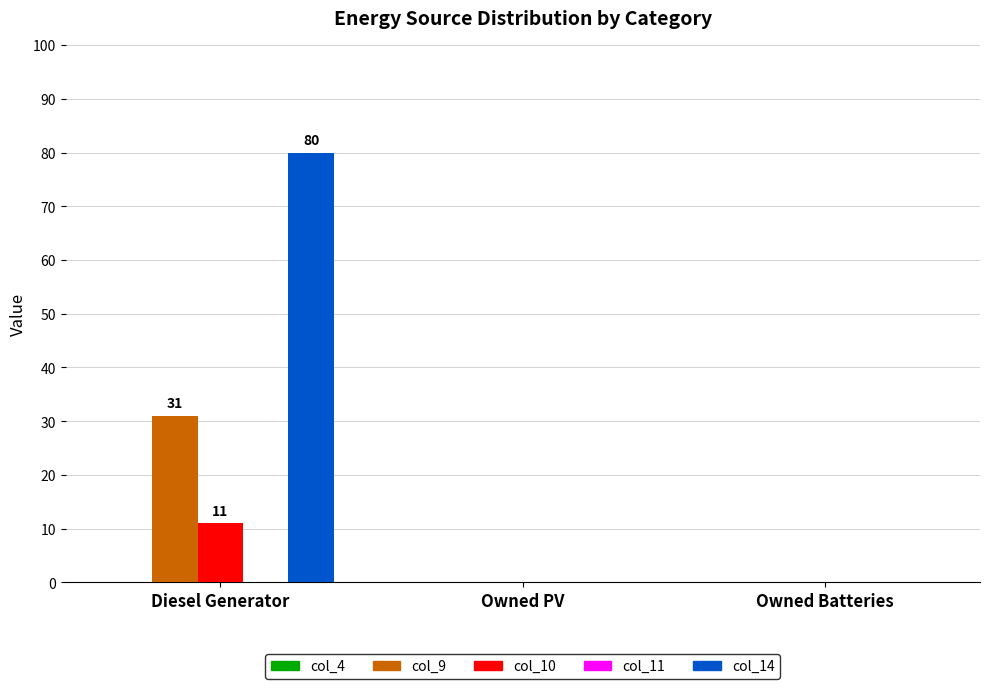

Which series has the largest total across all categories?

col_14